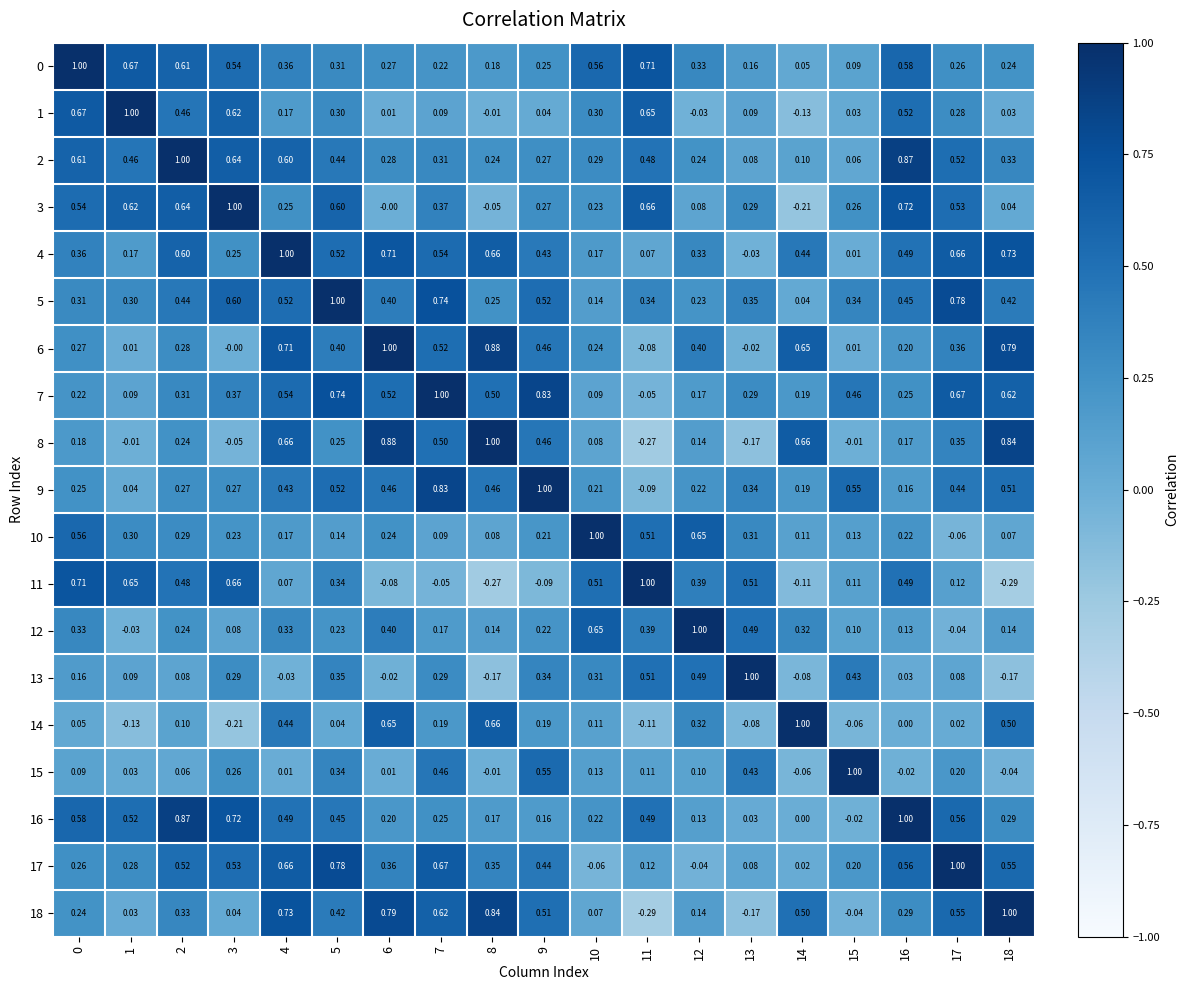

Is the value of 17 at 2 greater than the value of 0 at 7?

Yes